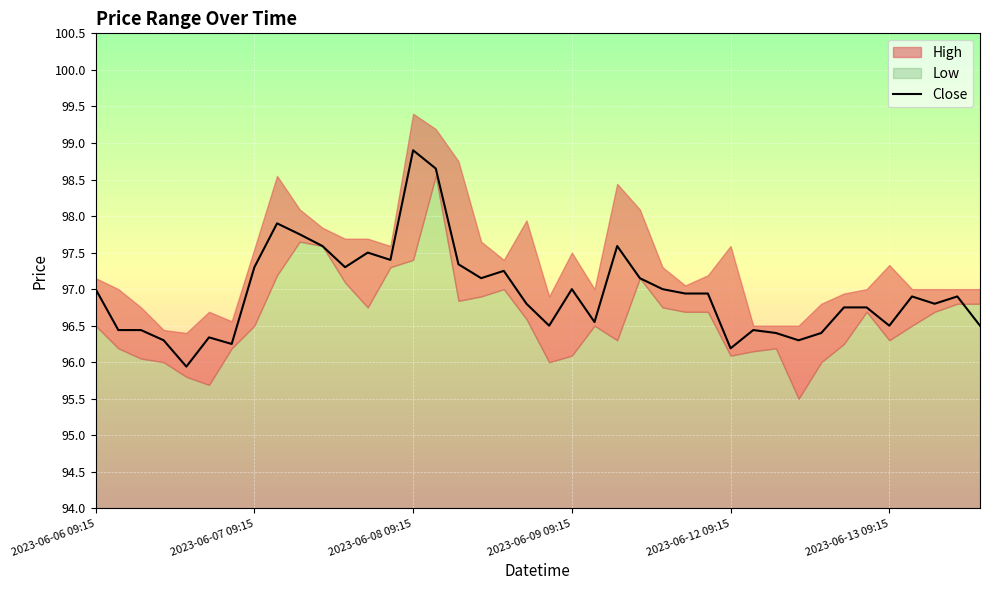

What is the highest value of the Close series?

98.9